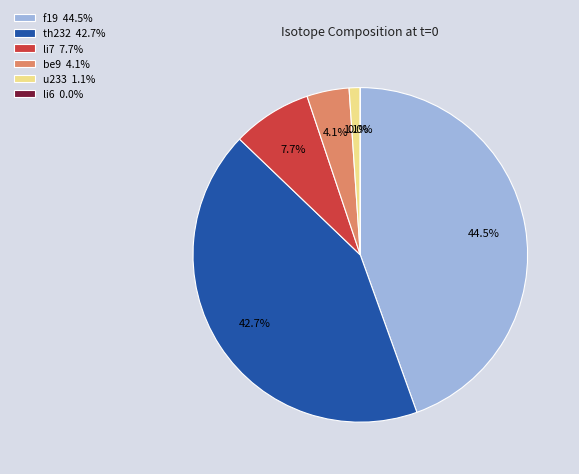

What portion of the pie excludes u233 1.1%?

98.9%